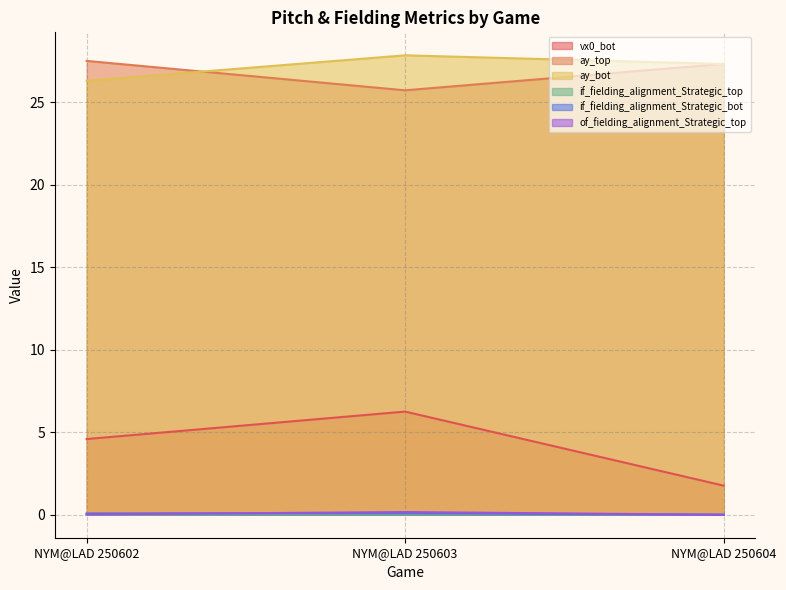

What is the spread (max minus min) of values at NYM@LAD 250602?

27.5